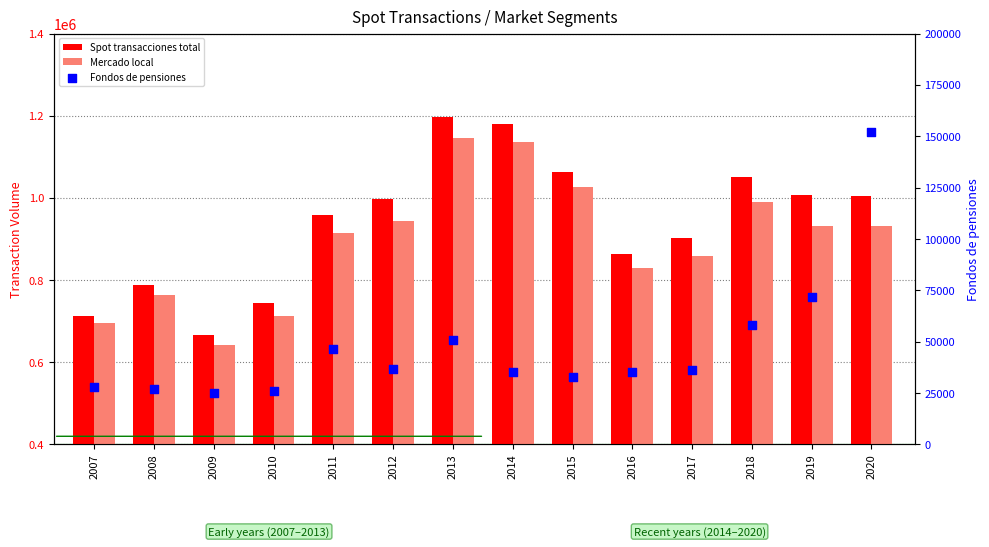

Which series contains the lowest Y value?

Fondos de pensiones